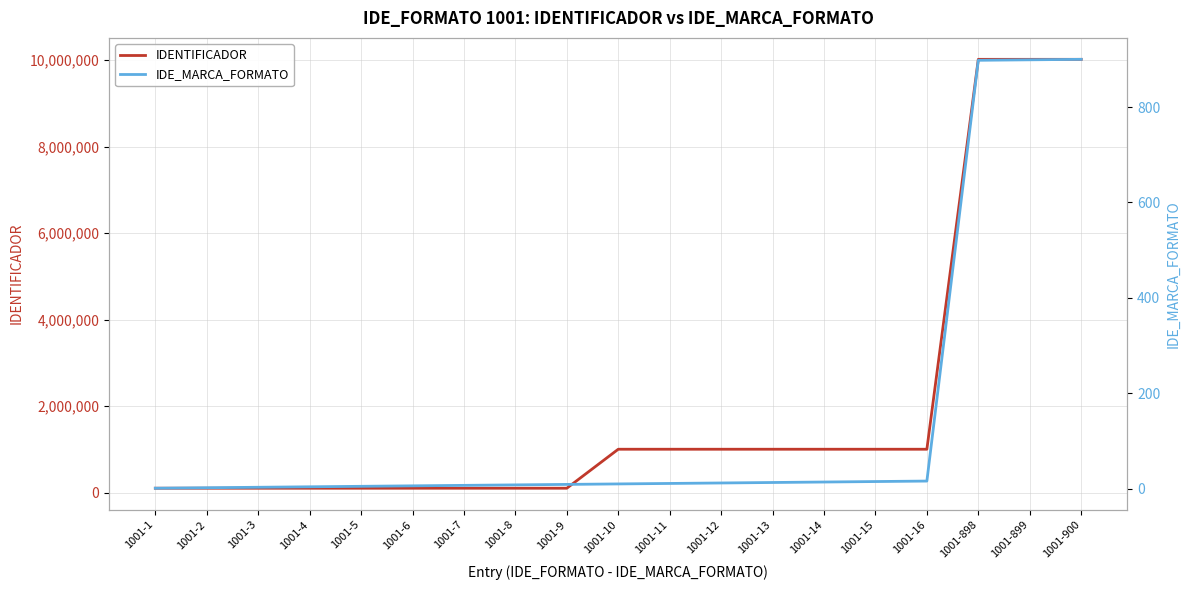

Is this an area chart (filled region under the line)?

No